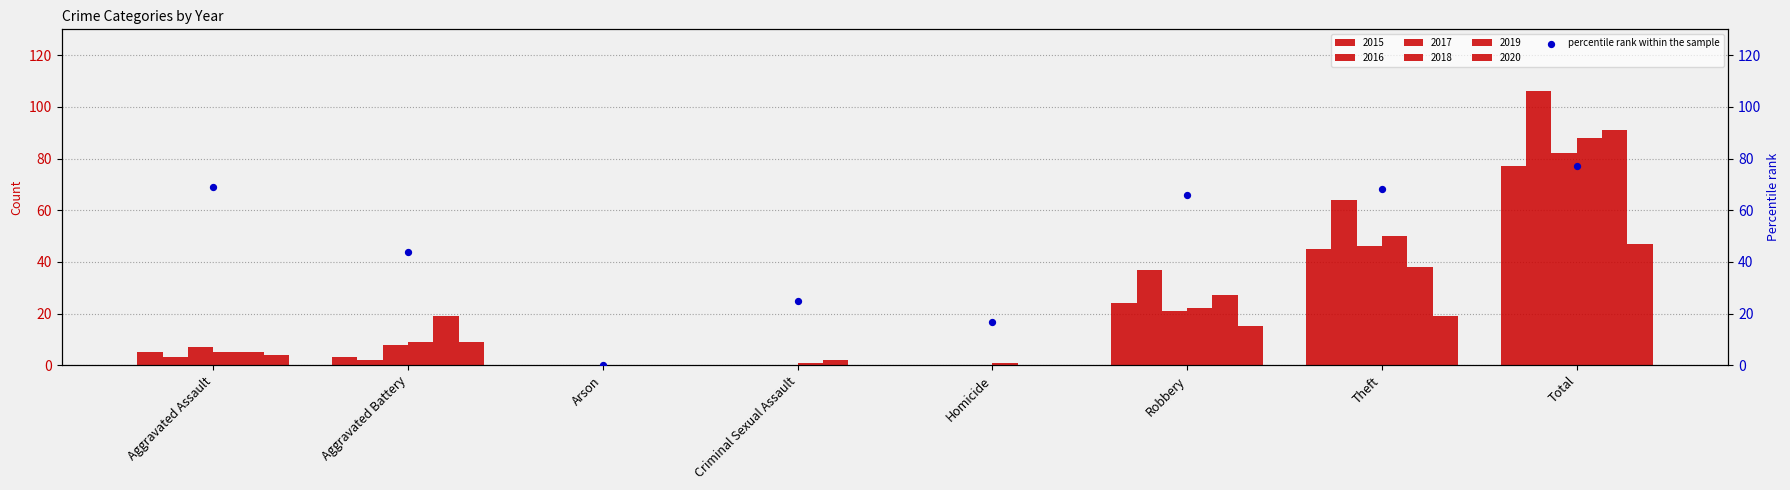

Which has a higher value, Theft or Homicide?

Theft